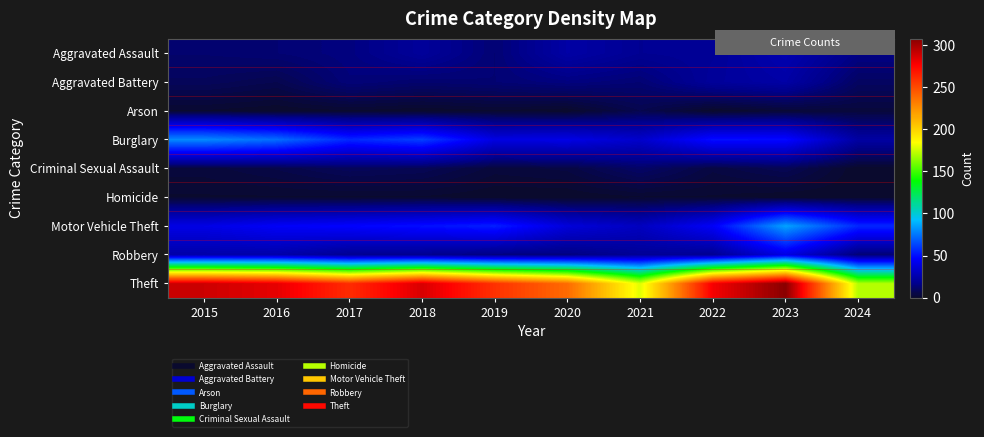

What is the maximum value shown in the chart?

308